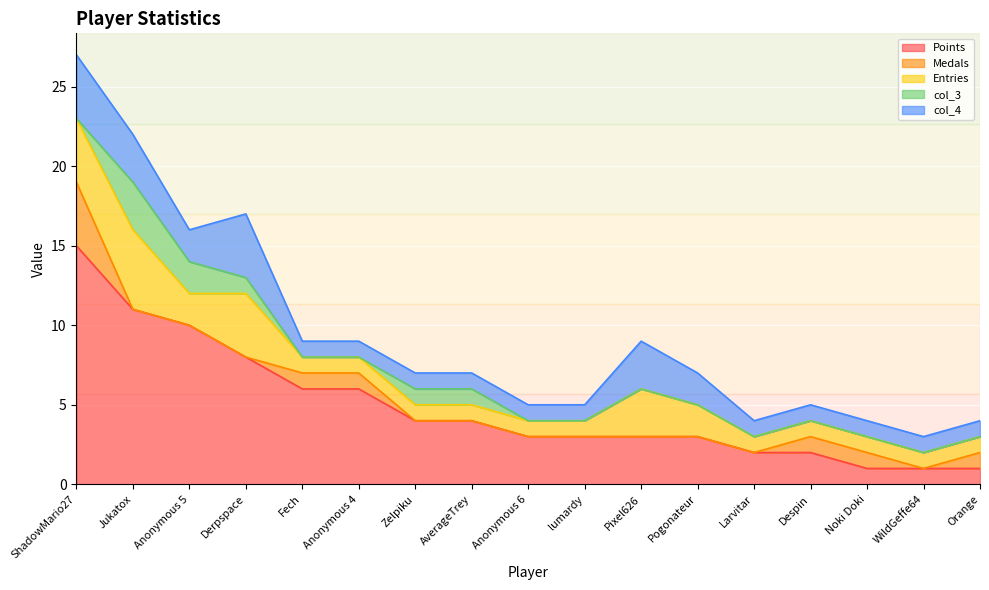

What are all the series names shown in the legend?

Points, Medals, Entries, col_3, col_4